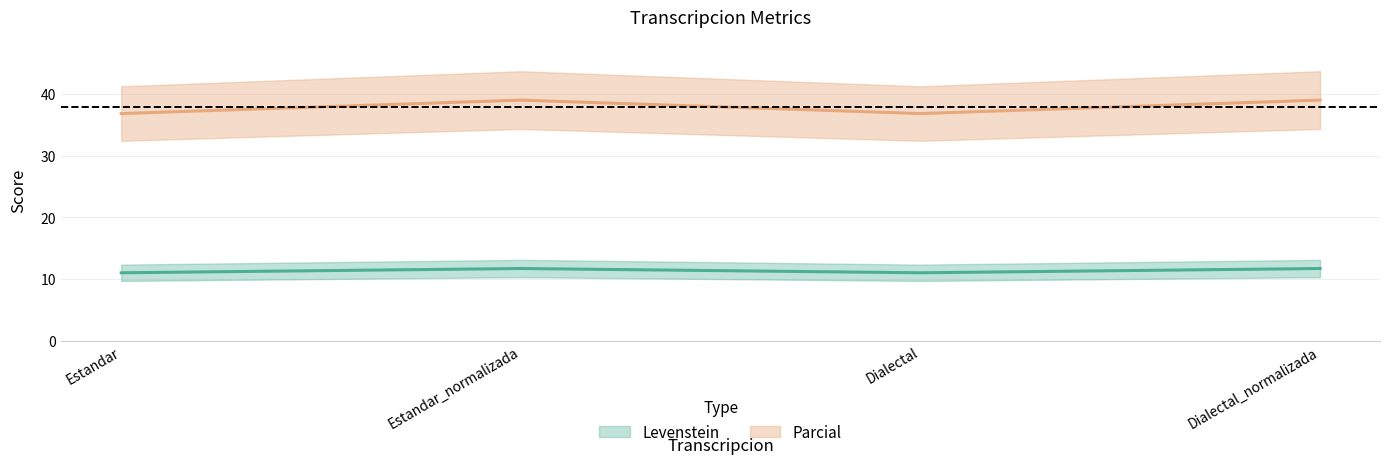

Which category has the lowest value in the Parcial series?

Estandar